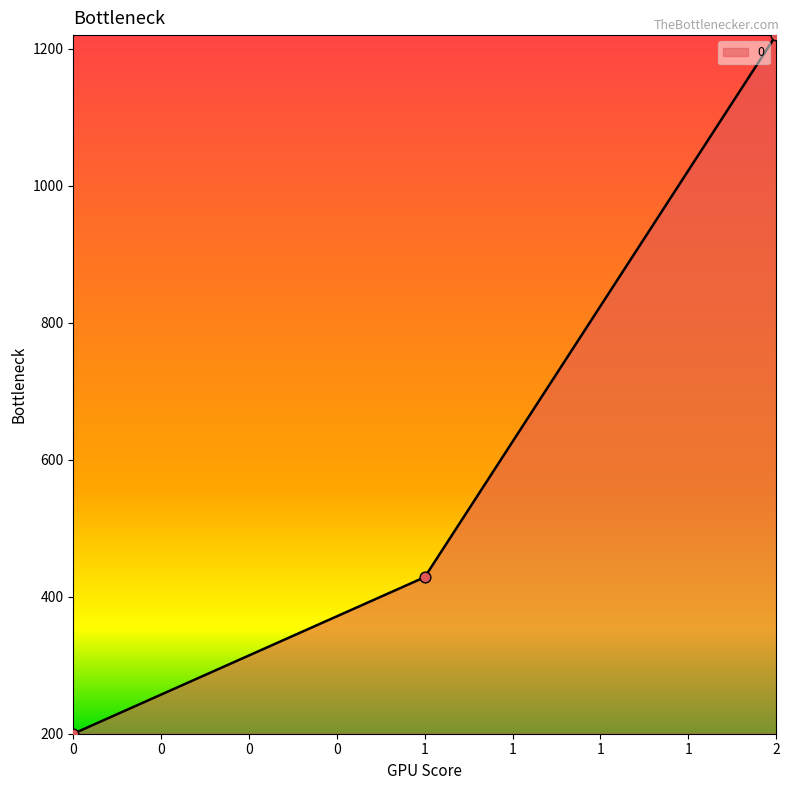

Approximately how many times larger is the value at 2 compared to 1?

2.8